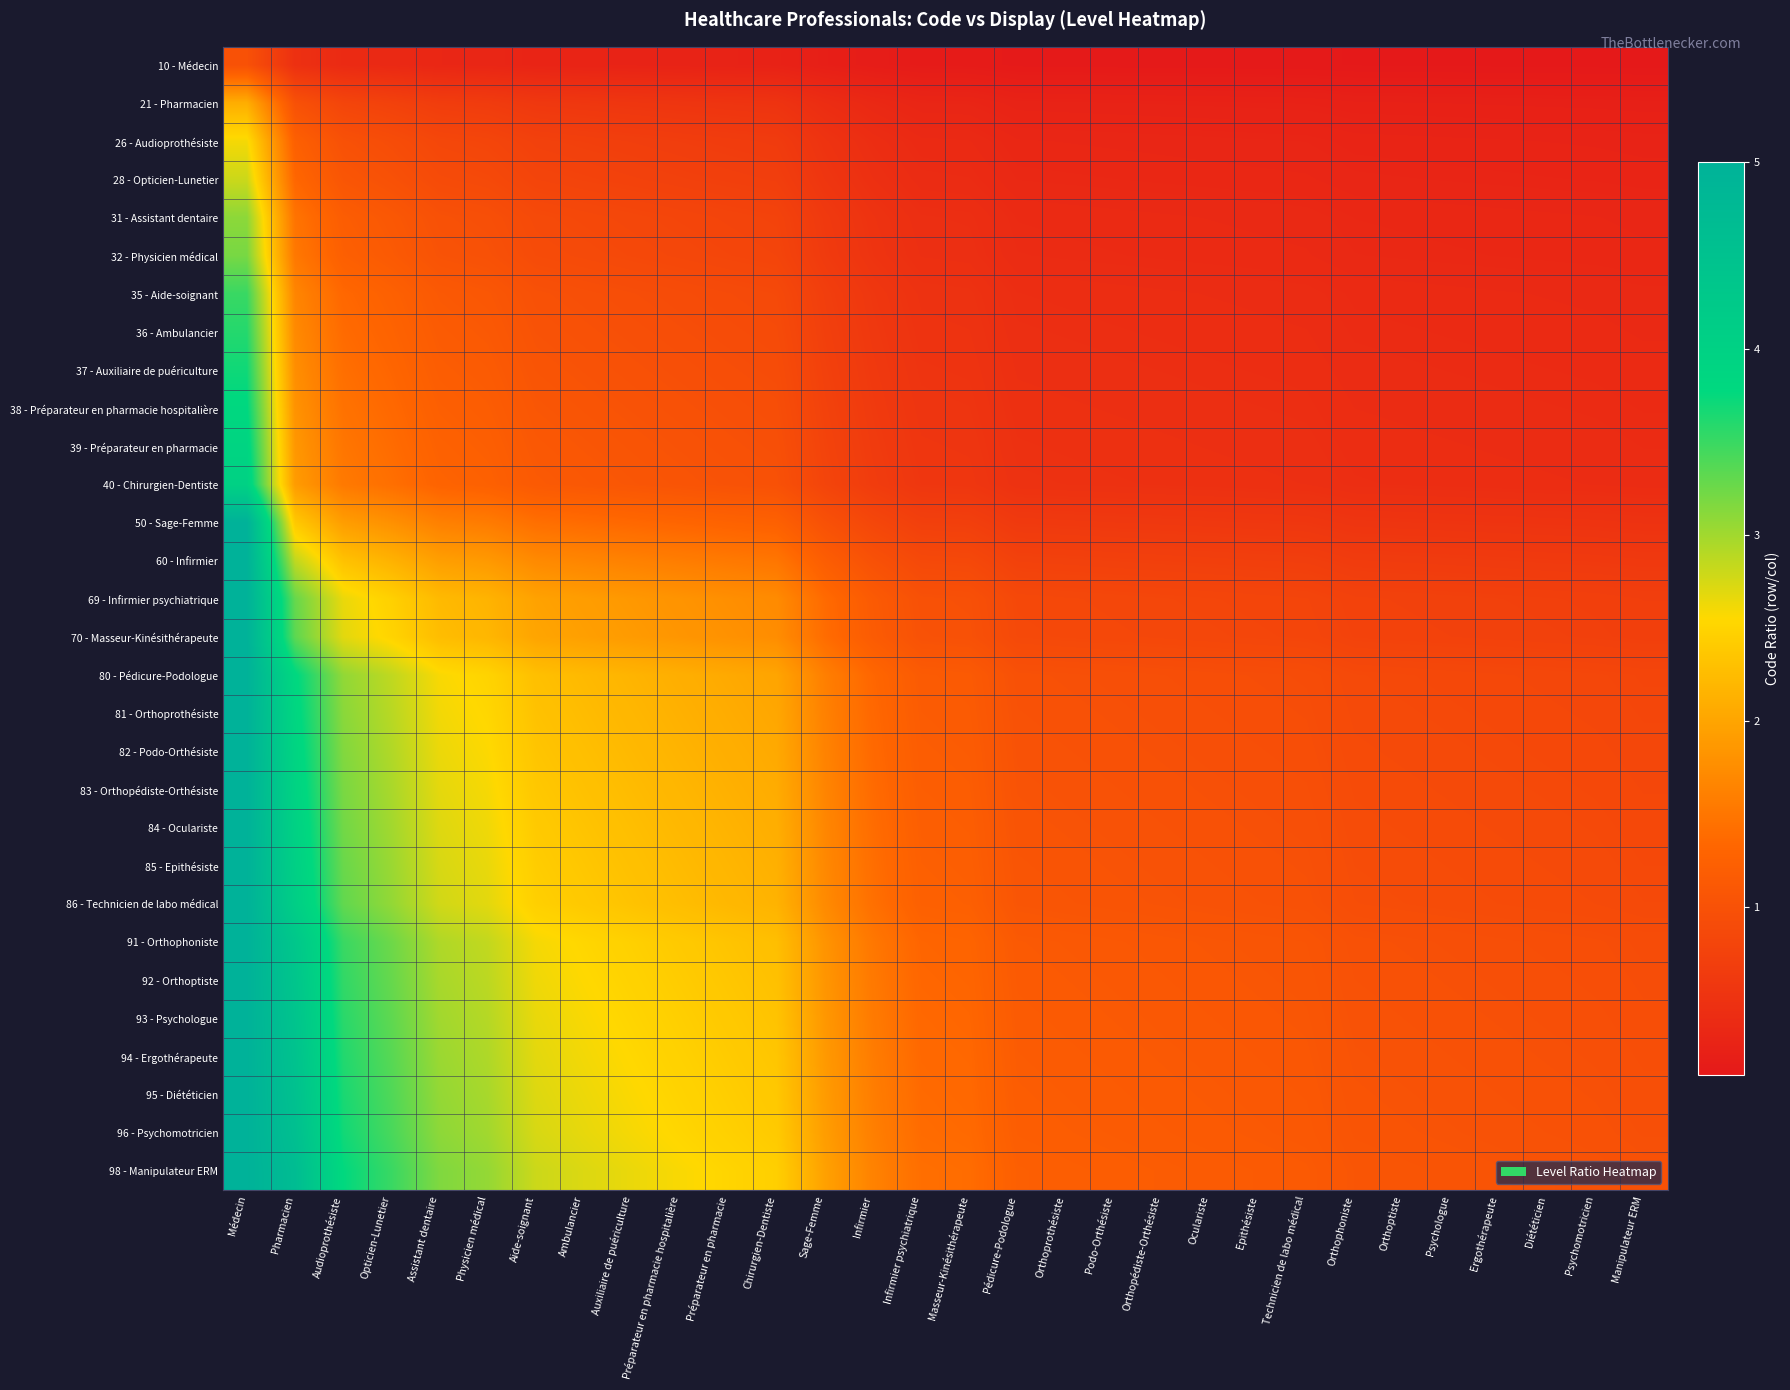

List the series in order of their peak value, lowest first.

10 - Médecin, 21 - Pharmacien, 26 - Audioprothésiste, 28 - Opticien-Lunetier, 31 - Assistant dentaire, 32 - Physicien médical, 35 - Aide-soignant, 36 - Ambulancier, 37 - Auxiliaire de puériculture, 38 - Préparateur en pharmacie hospitalière, 39 - Préparateur en pharmacie, 40 - Chirurgien-Dentiste, 50 - Sage-Femme, 60 - Infirmier, 69 - Infirmier psychiatrique, 70 - Masseur-Kinésithérapeute, 80 - Pédicure-Podologue, 81 - Orthoprothésiste, 82 - Podo-Orthésiste, 83 - Orthopédiste-Orthésiste, 84 - Oculariste, 85 - Epithésiste, 86 - Technicien de labo médical, 91 - Orthophoniste, 92 - Orthoptiste, 93 - Psychologue, 94 - Ergothérapeute, 95 - Diététicien, 96 - Psychomotricien, 98 - Manipulateur ERM